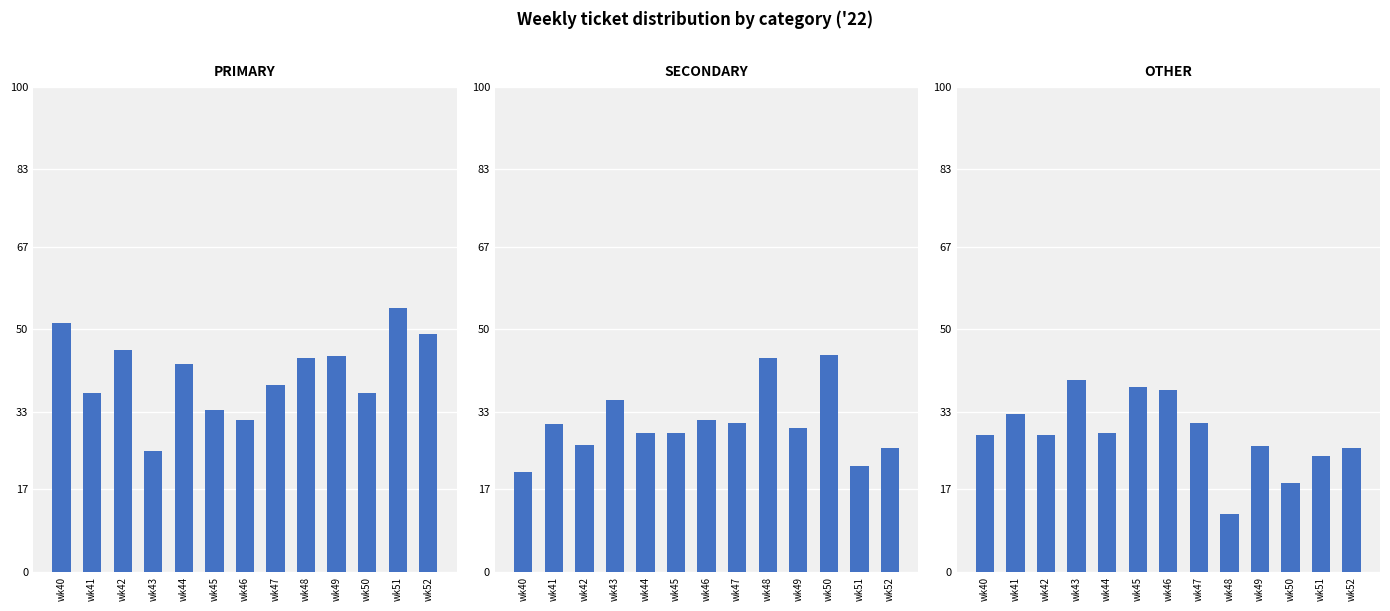

Which series changed the most between wk44 and wk48?

OTHER